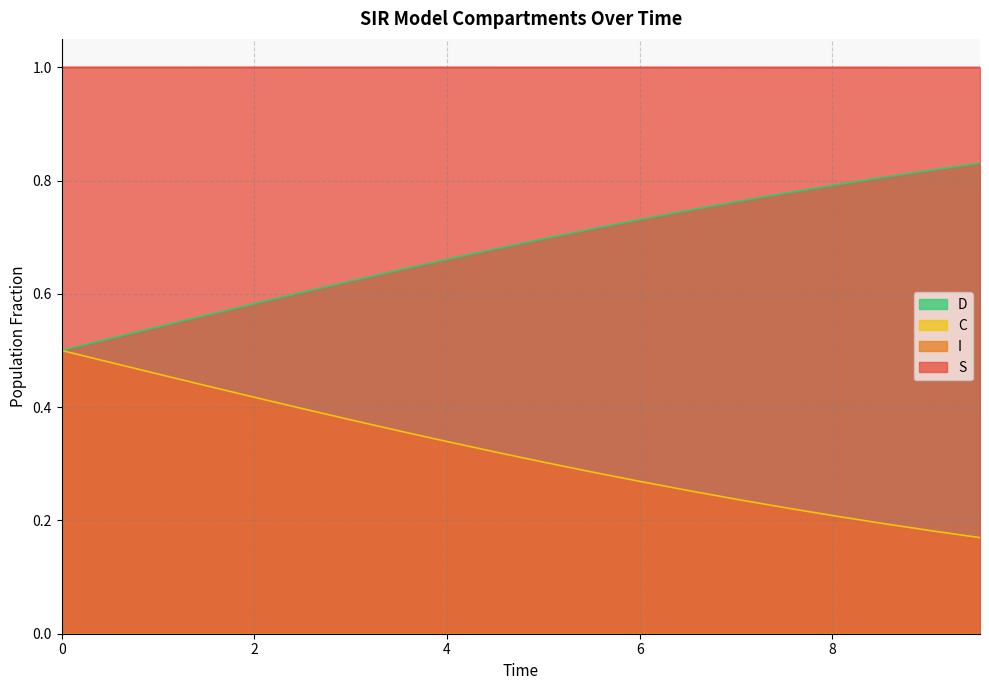

What is the highest value of the S series?

1.0